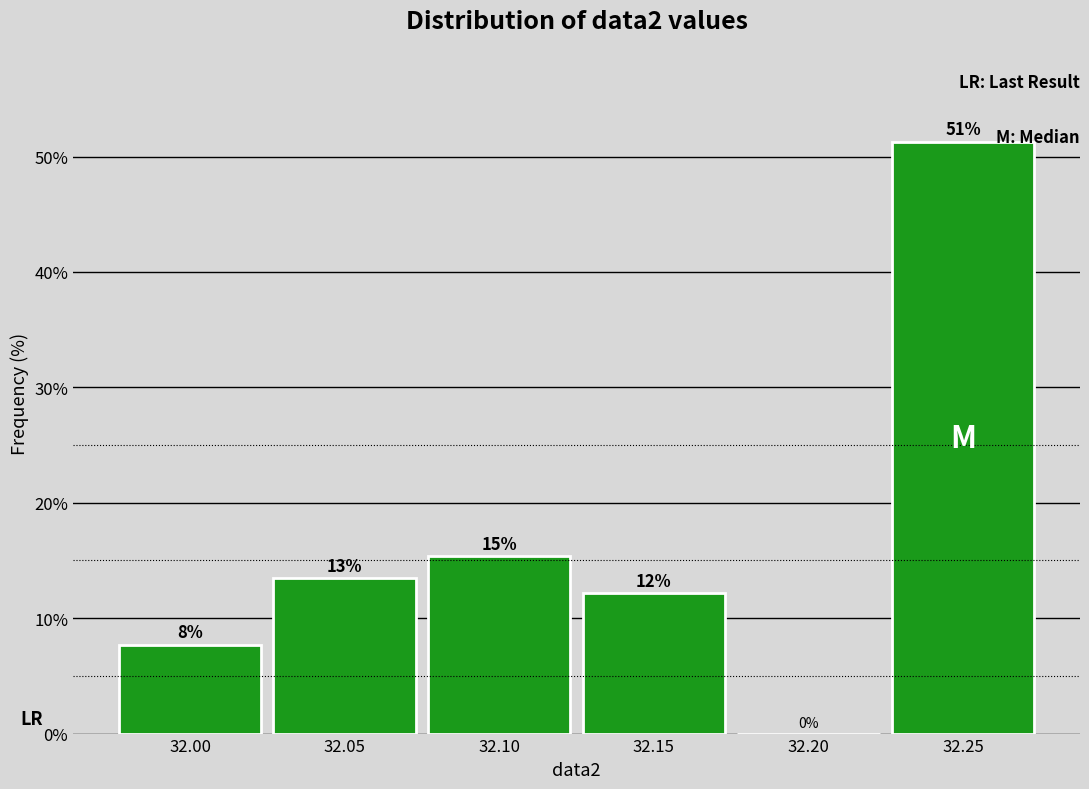

Are the bars horizontal?

No